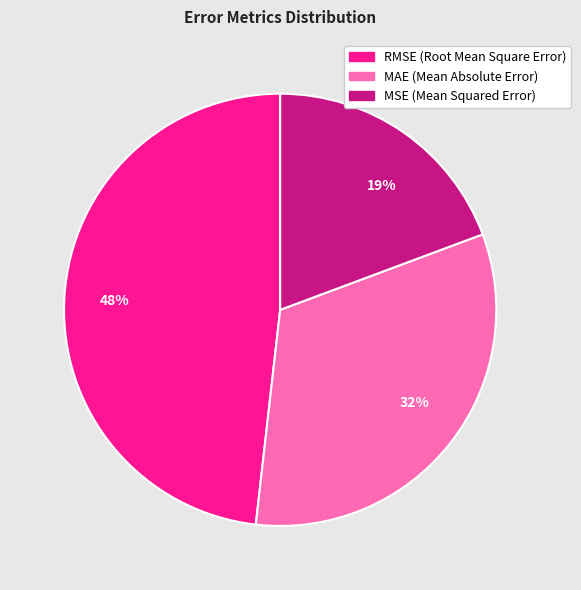

Which slice is the smallest?

19%